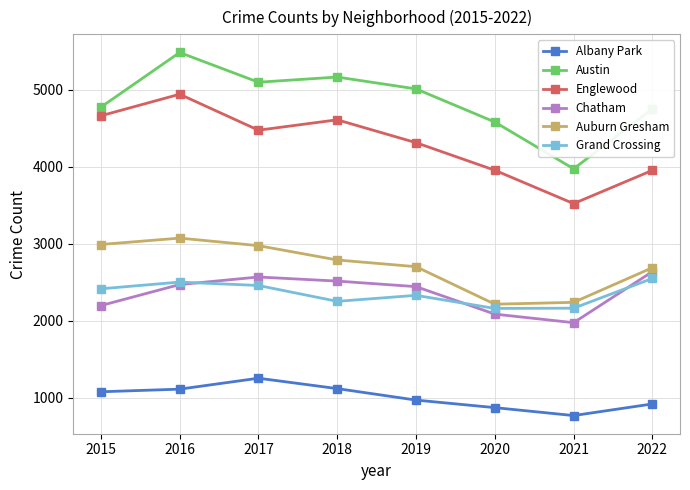

At which category does Albany Park reach its first local peak?

2017